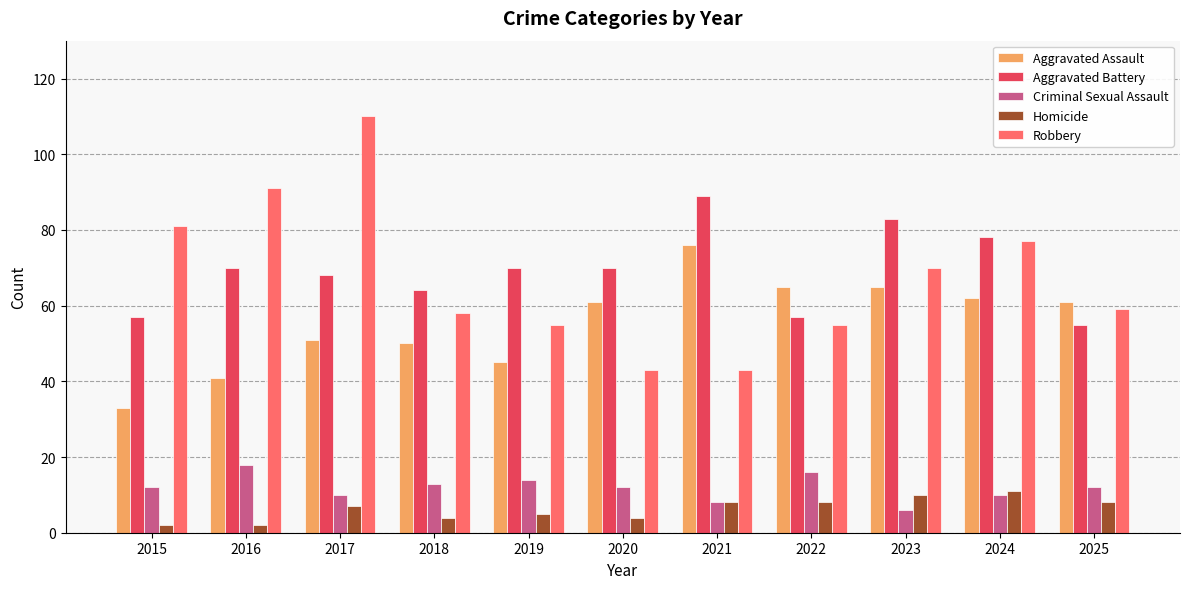

How many data points does each series have?

11